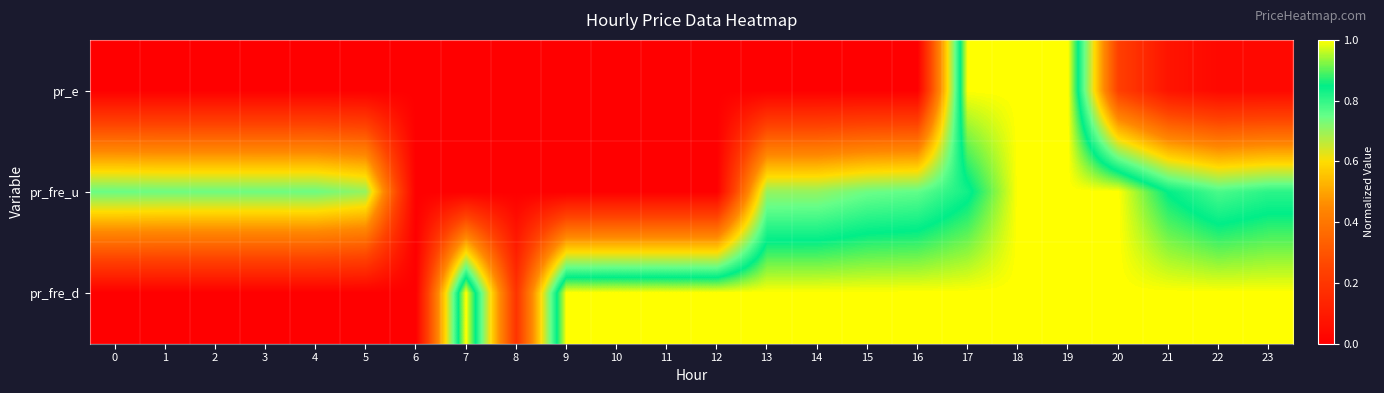

What is the difference between the highest and lowest values at 12?

1.0